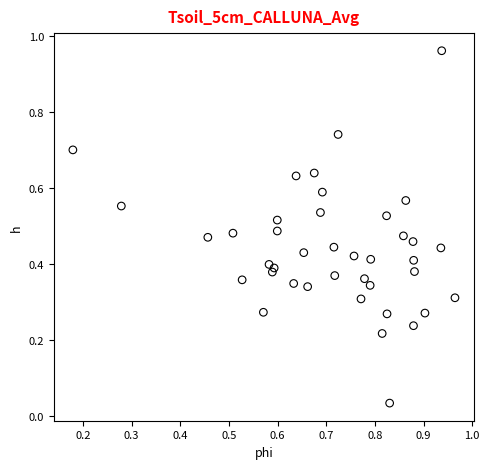

What is the range of X values (max minus min)?

0.8